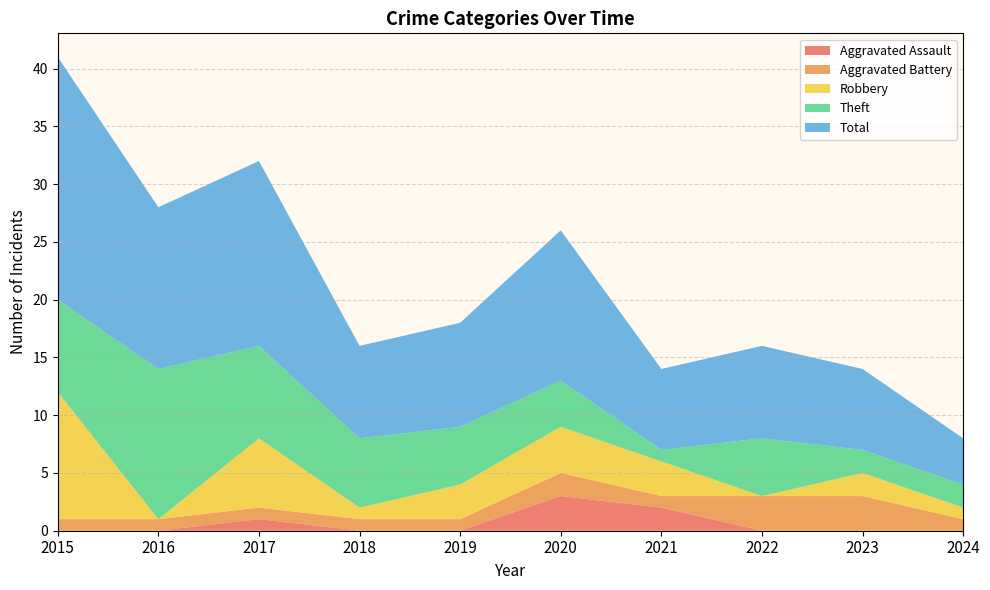

Reading right to left, what are all the values shown in this chart?

Aggravated Assault: 2024=0	2023=0	2022=0	2021=2	2020=3	2019=0	2018=0	2017=1	2016=0	2015=0
Aggravated Battery: 2024=1	2023=3	2022=3	2021=1	2020=2	2019=1	2018=1	2017=1	2016=1	2015=1
Robbery: 2024=1	2023=2	2022=0	2021=3	2020=4	2019=3	2018=1	2017=6	2016=0	2015=11
Theft: 2024=2	2023=2	2022=5	2021=1	2020=4	2019=5	2018=6	2017=8	2016=13	2015=8
Total: 2024=4	2023=7	2022=8	2021=7	2020=13	2019=9	2018=8	2017=16	2016=14	2015=21